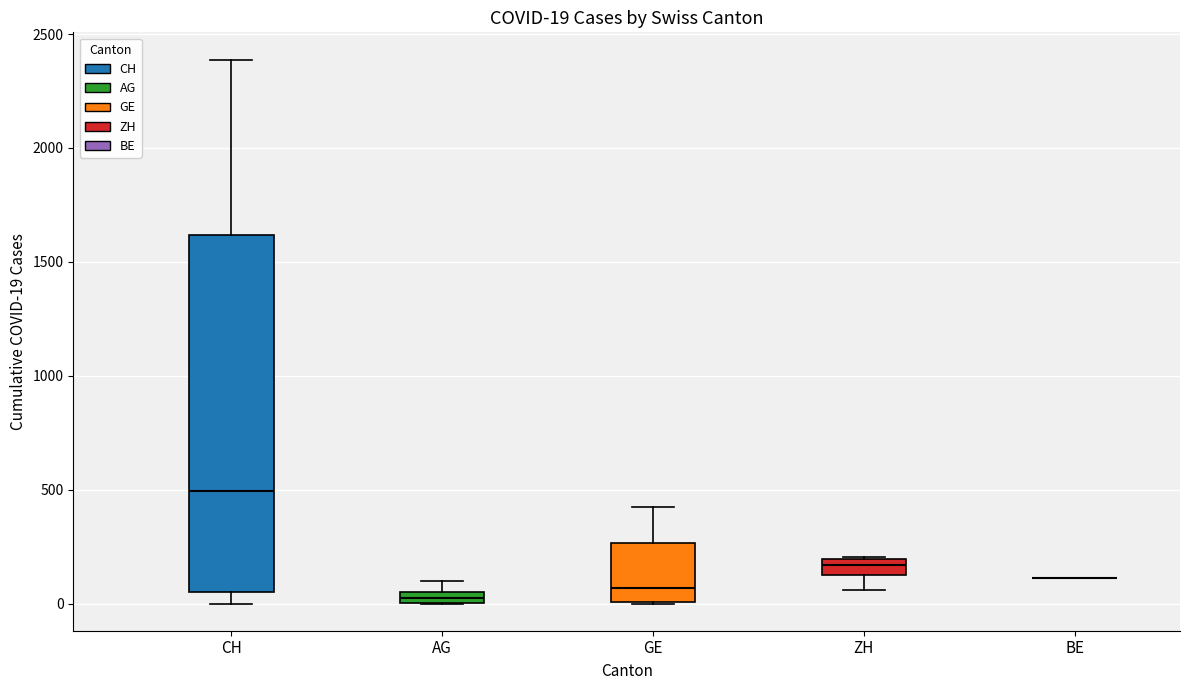

Comparing the boxes themselves (not the whiskers), which one is the tallest?

CH